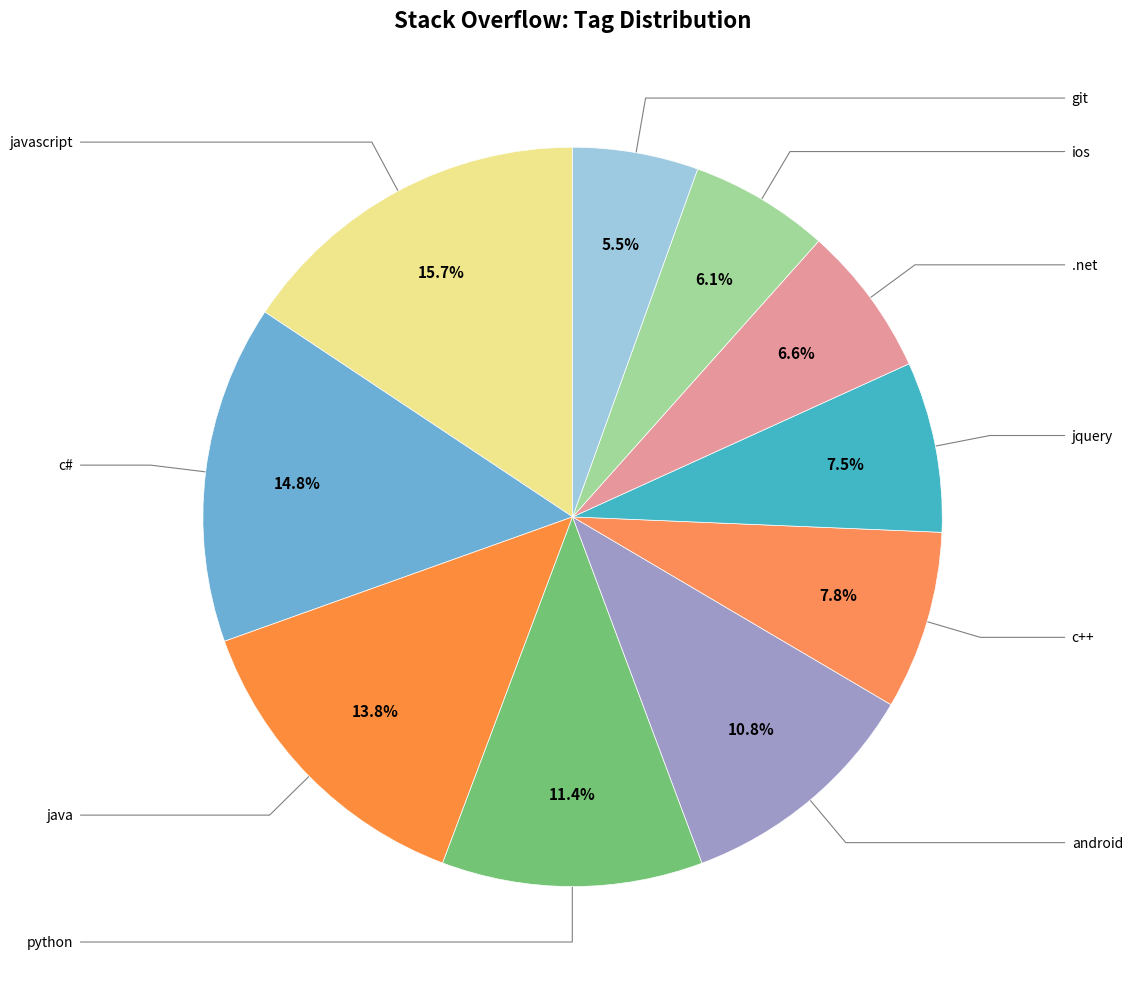

How many segments does this pie chart have?

10